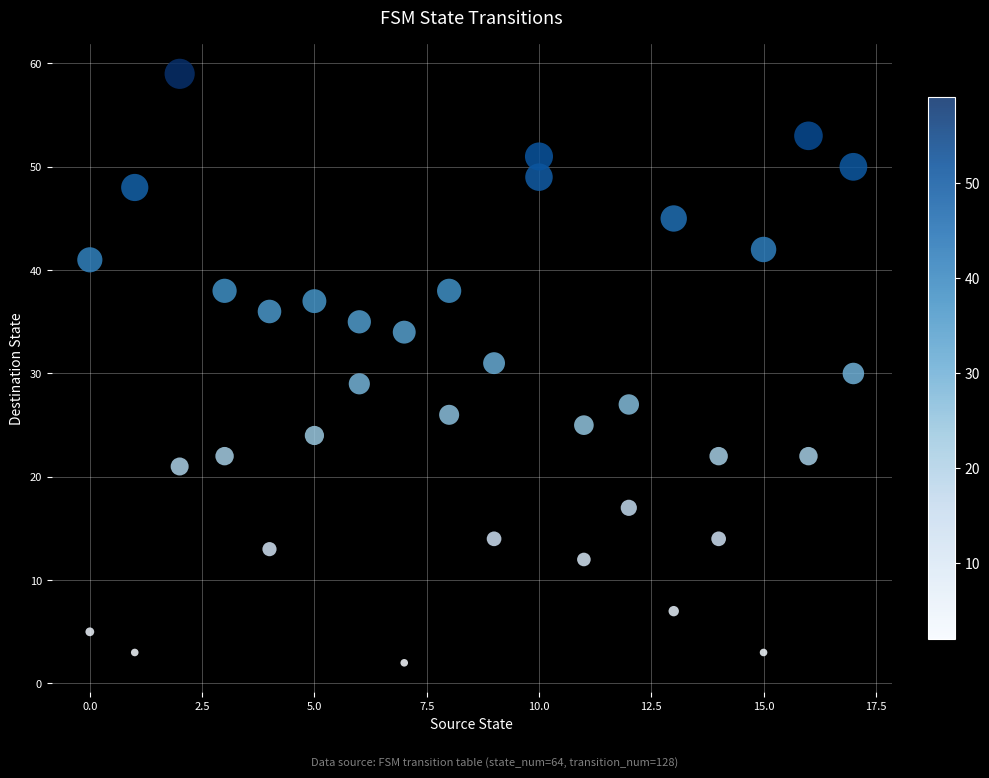

What is the range of X values (max minus min)?

17